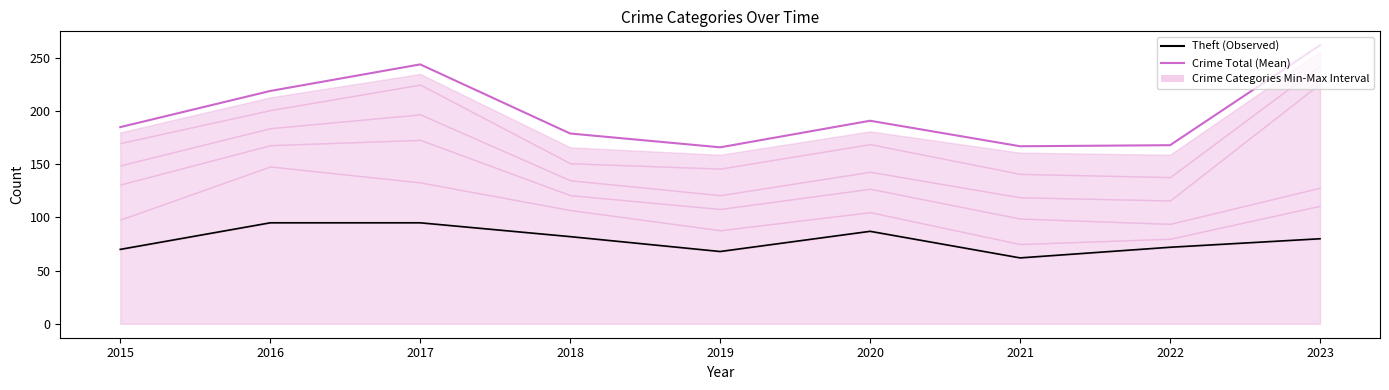

Reading left to right, what are all the values shown in this chart?

Crime Total (Mean): 185	219	244	179	166	191	167	168	262
Theft (Observed): 70	95	95	82	68	87	62	72	80